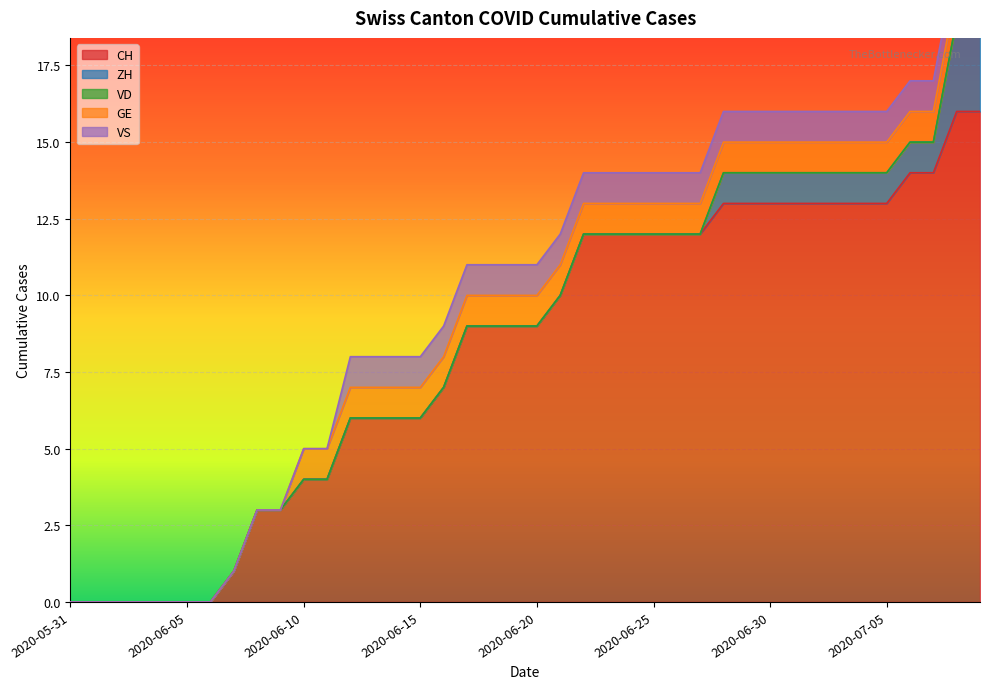

Read the VS value at 2020-07-02.

1